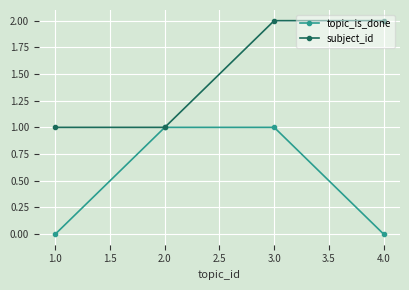

Rank the series at 4.0 from lowest to highest value.

topic_is_done, subject_id